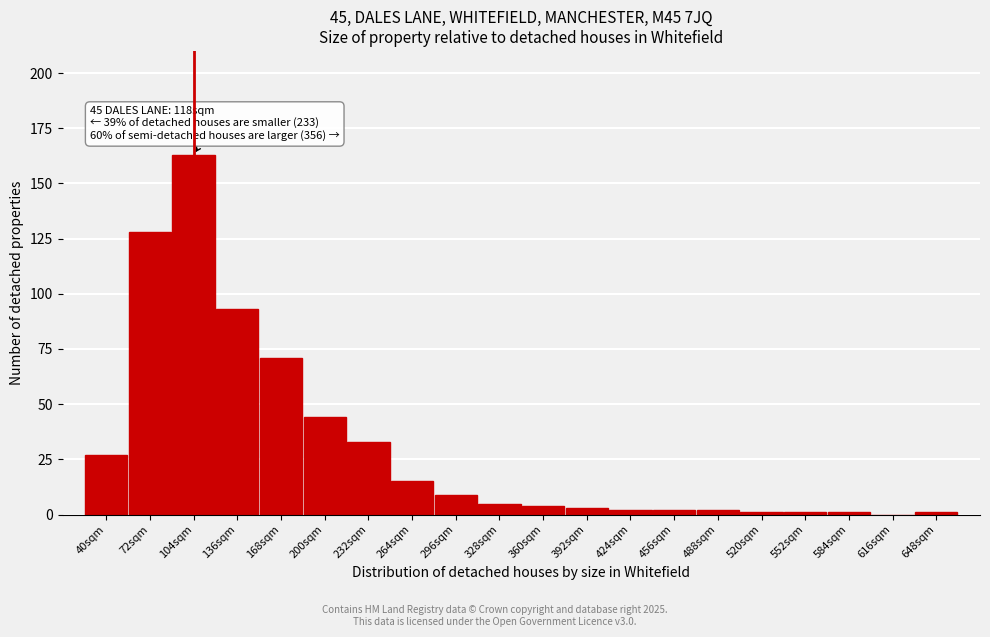

Reading left to right, extract all data points from this chart.

40sqm=27	72sqm=128	104sqm=163	136sqm=93	168sqm=71	200sqm=44	232sqm=33	264sqm=15	296sqm=9	328sqm=5	360sqm=4	392sqm=3	424sqm=2	456sqm=2	488sqm=2	520sqm=1	552sqm=1	584sqm=1	616sqm=0	648sqm=1